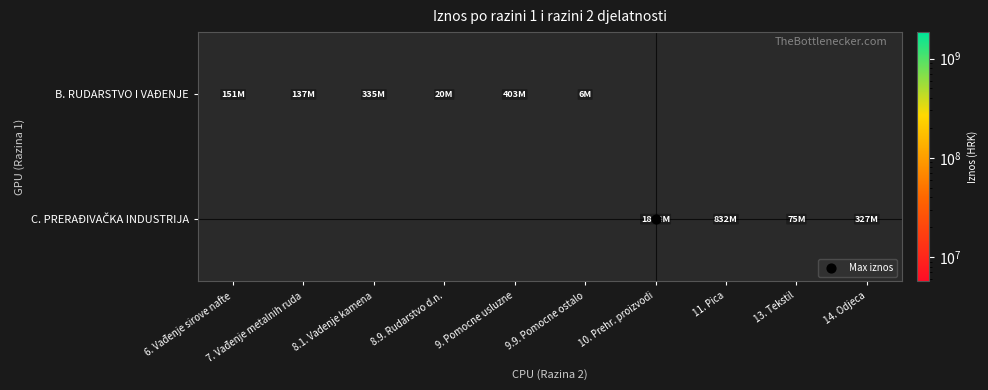

Rank the categories by B. RUDARSTVO I VAĐENJE value from lowest to highest.

9.9. Pomocne ostalo, 8.9. Rudarstvo d.n., 7. Vađenje metalnih ruda, 6. Vađenje sirove nafte, 8.1. Vadenje kamena, 9. Pomocne usluzne, 10. Prehr. proizvodi, 11. Pica, 13. Tekstil, 14. Odjeca